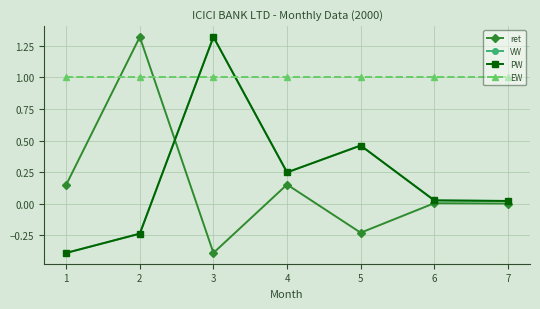

Does the chart have visible grid lines?

Yes